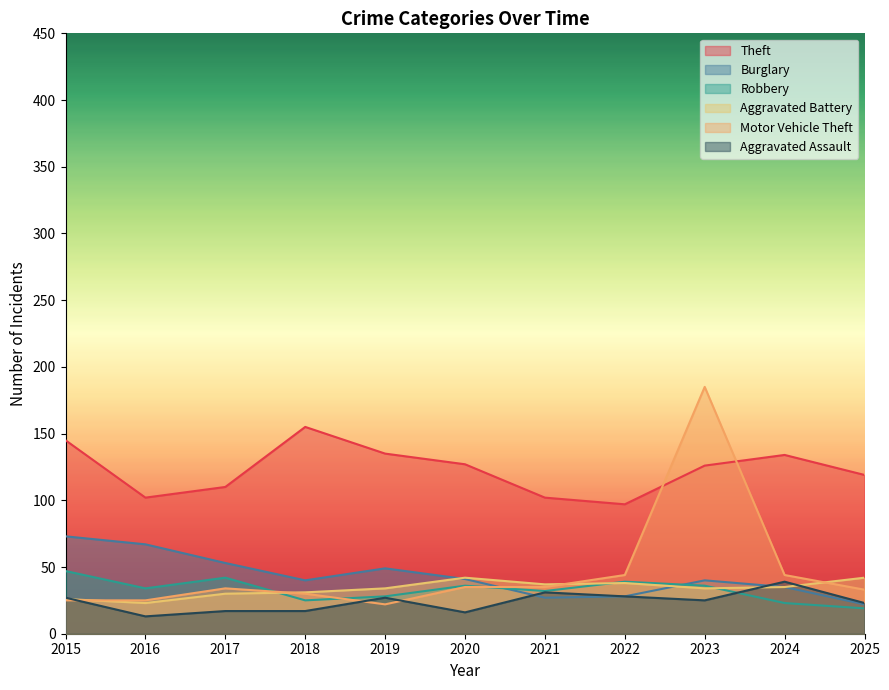

What are all the series names shown in the legend?

Theft, Burglary, Robbery, Aggravated Battery, Motor Vehicle Theft, Aggravated Assault